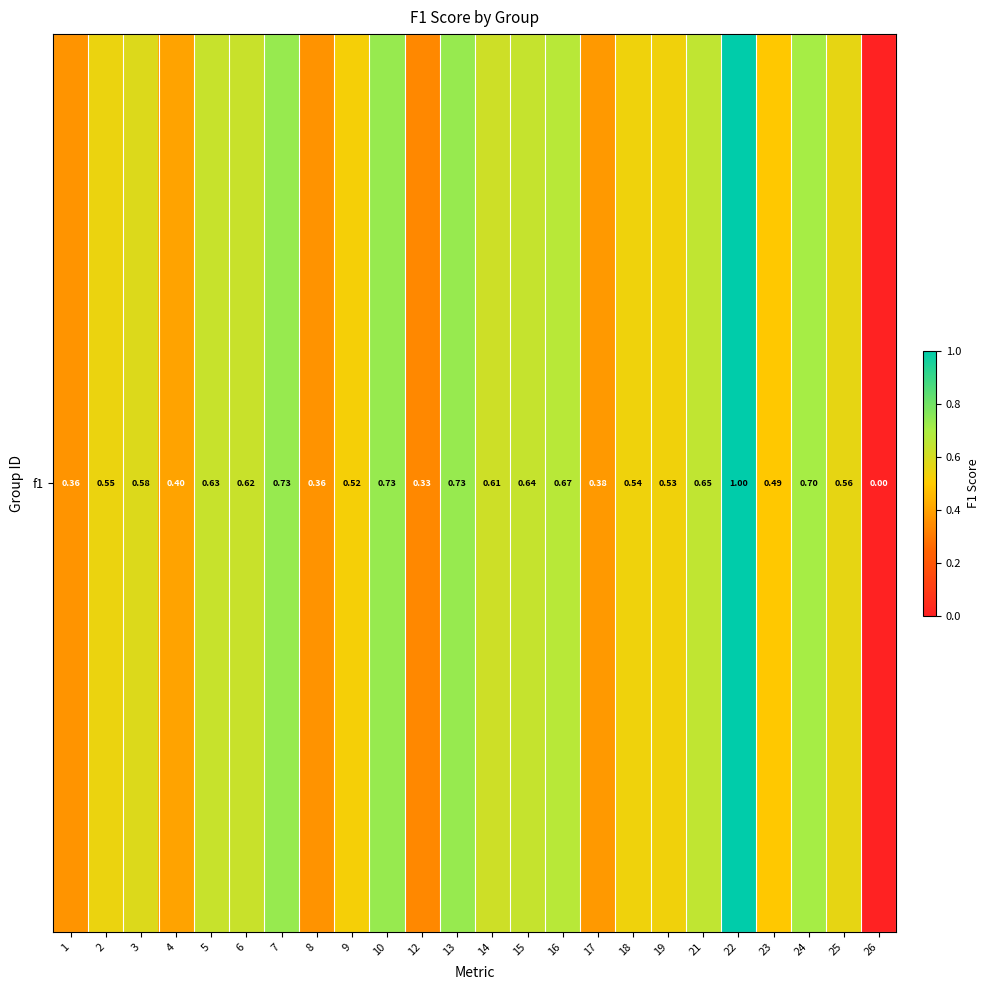

Reading right to left, list all the values displayed in this chart.

26=0.0	25=0.6	24=0.7	23=0.5	22=1.0	21=0.6	19=0.5	18=0.5	17=0.4	16=0.7	15=0.6	14=0.6	13=0.7	12=0.3	10=0.7	9=0.5	8=0.4	7=0.7	6=0.6	5=0.6	4=0.4	3=0.6	2=0.5	1=0.4